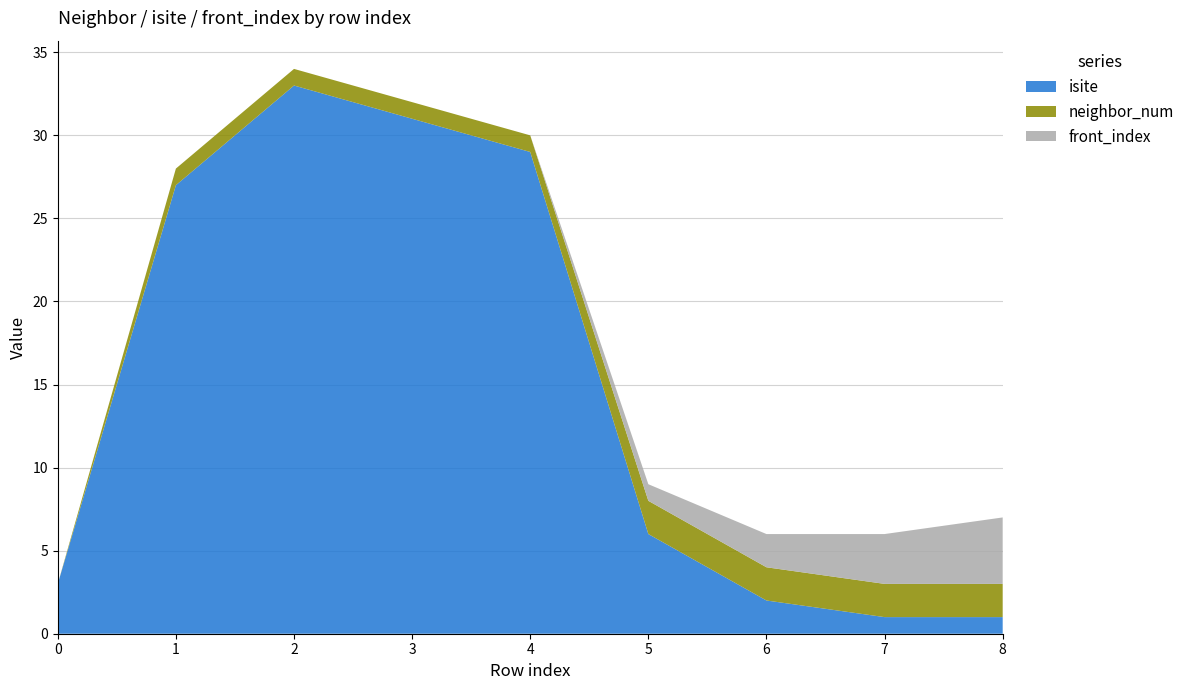

Reading left to right, extract all data points from this chart.

isite: 0=3	1=27	2=33	3=31	4=29	5=6	6=2	7=1	8=1
neighbor_num: 0=0	1=1	2=1	3=1	4=1	5=2	6=2	7=2	8=2
front_index: 0=0	1=0	2=0	3=0	4=0	5=1	6=2	7=3	8=4